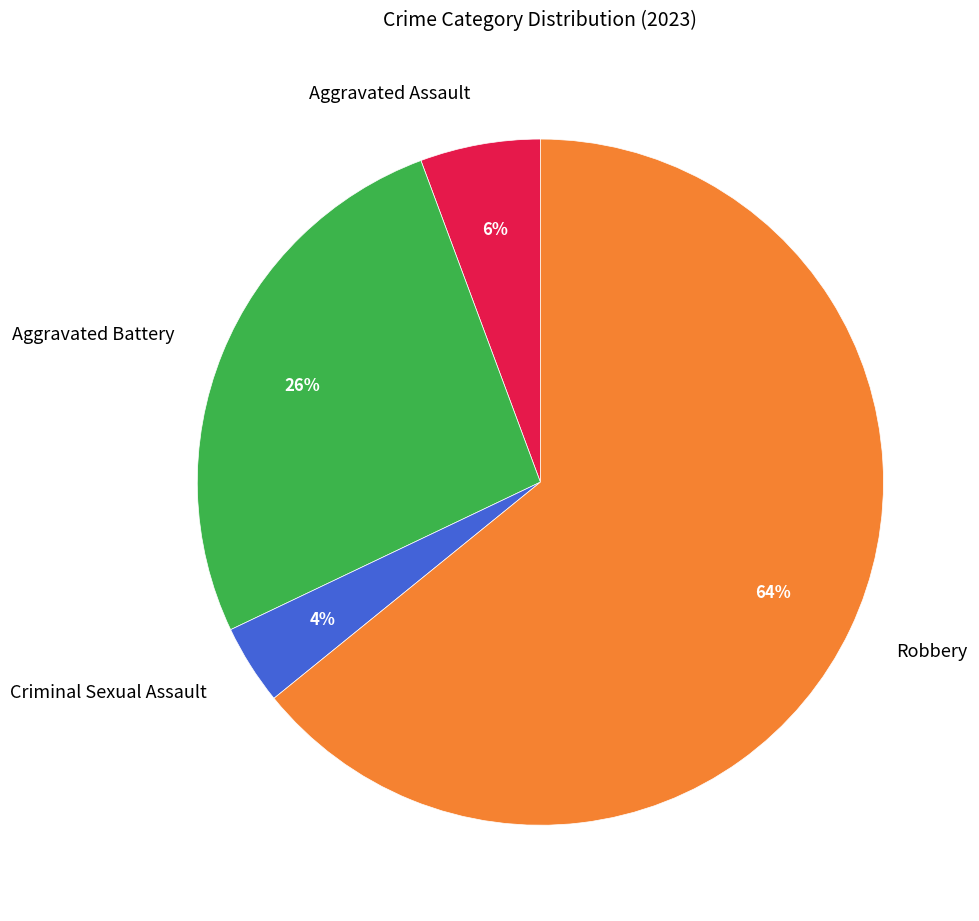

Is the sum of Criminal Sexual Assault and Aggravated Assault greater than half?

No